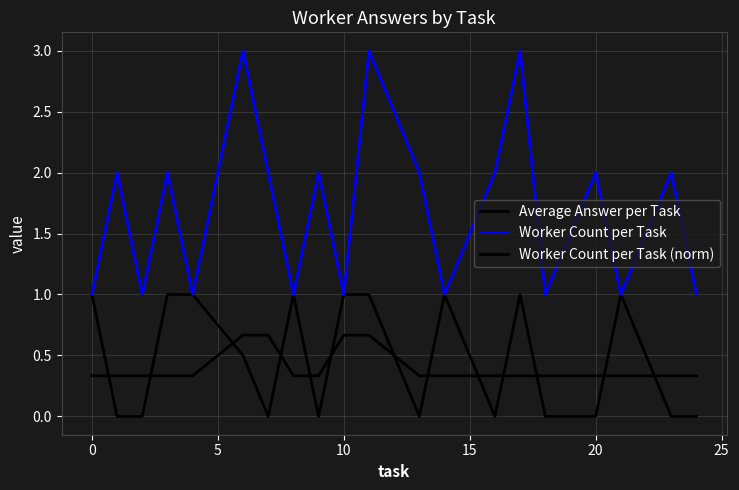

What is the difference between the second highest and minimum values in the Worker Count per Task series?

2.0